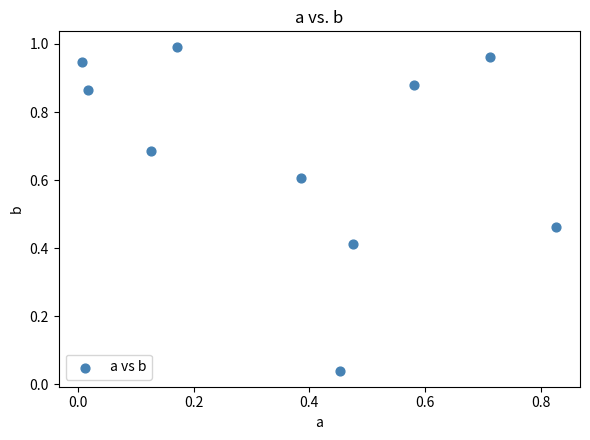

What is the range of X values (max minus min)?

0.8